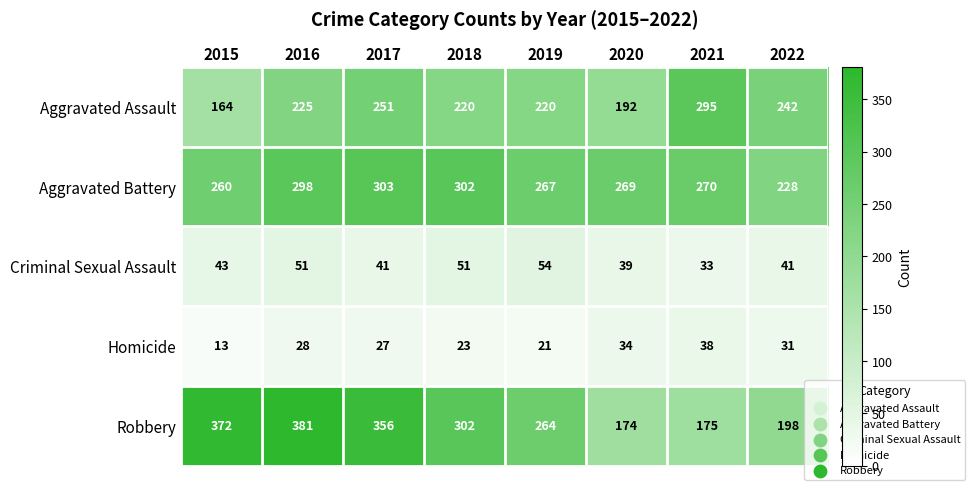

What is the difference between the Aggravated Assault values at 2019 and 2016?

5